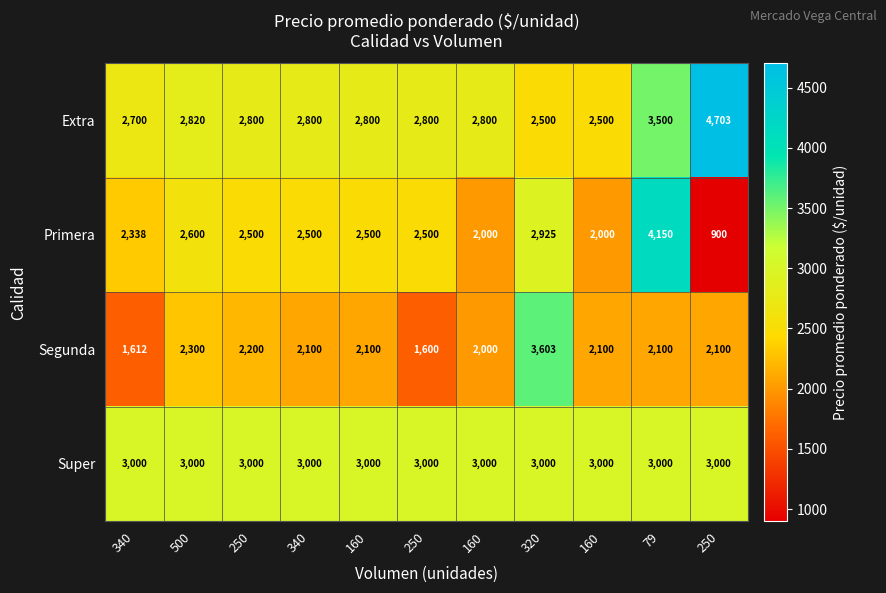

Count the number of categories in the chart.

11